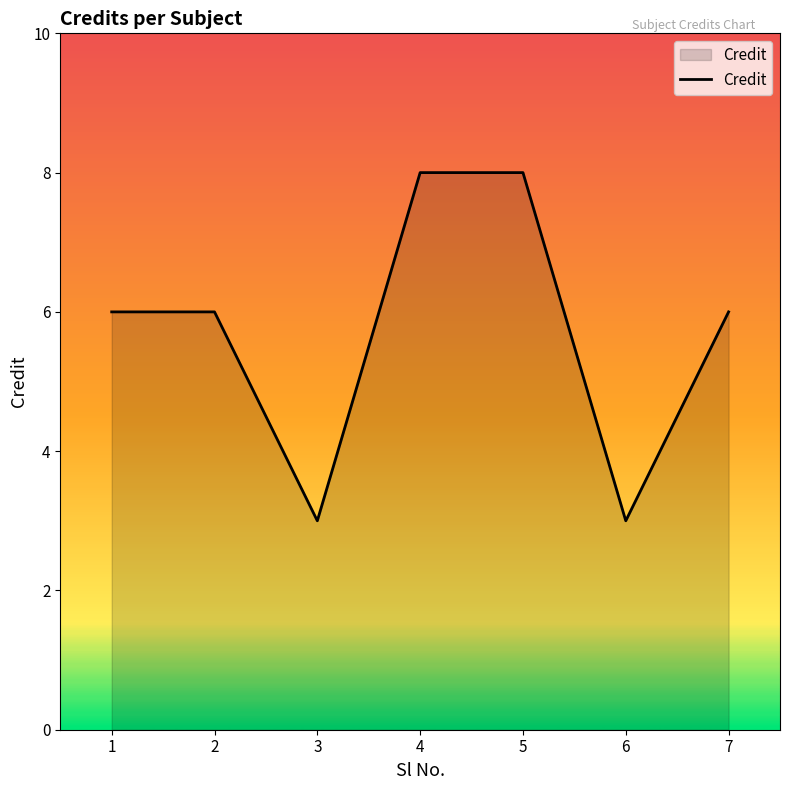

What is the maximum value shown in the chart?

8